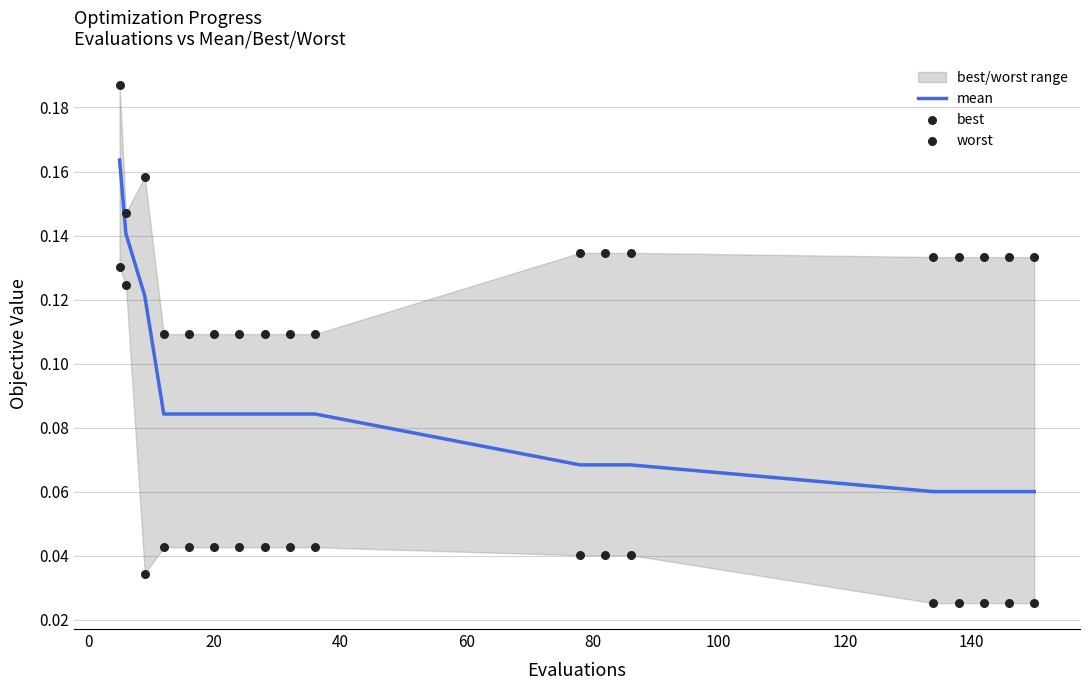

What is the total value across all series at 120?

0.2